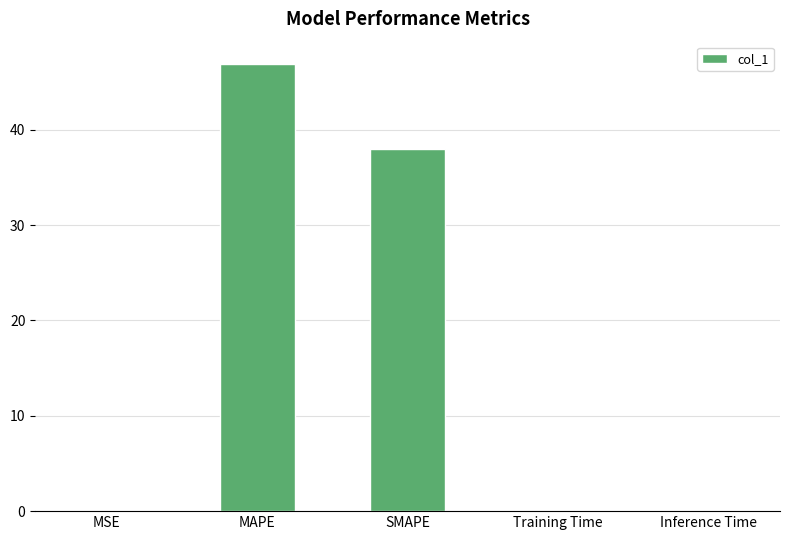

At which label is the value closest to 23?

SMAPE